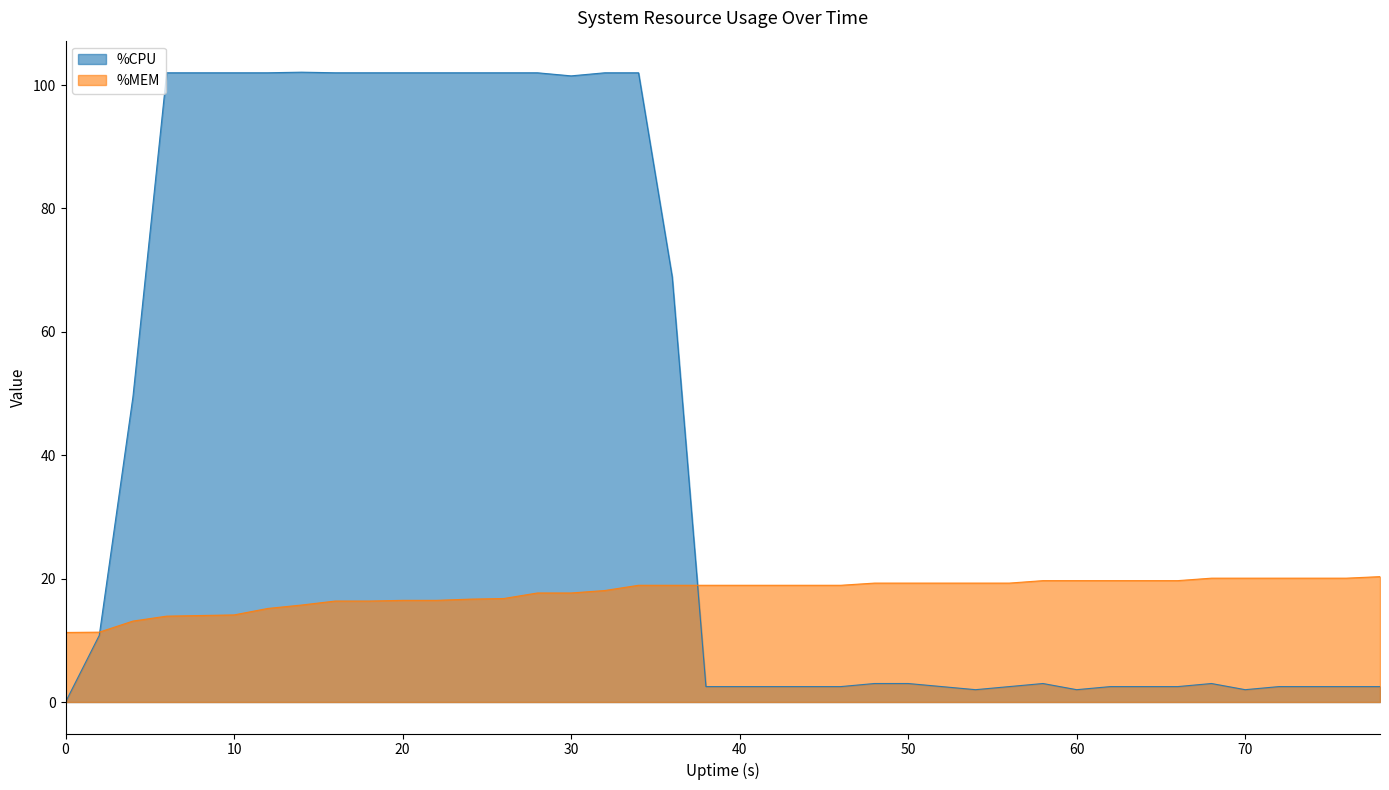

True or false: %CPU has a value of 102.0 at 12.

True